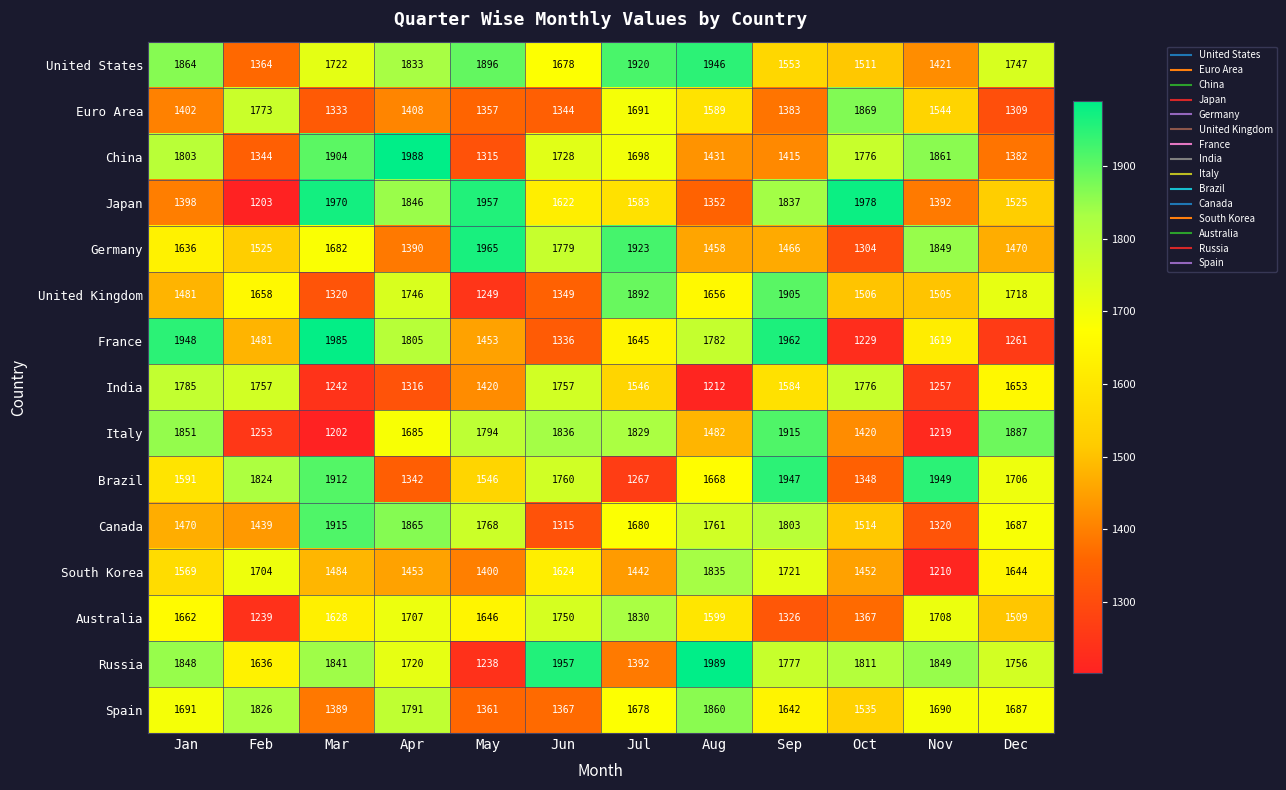

The value of United Kingdom at Sep is 3367. True or false?

False